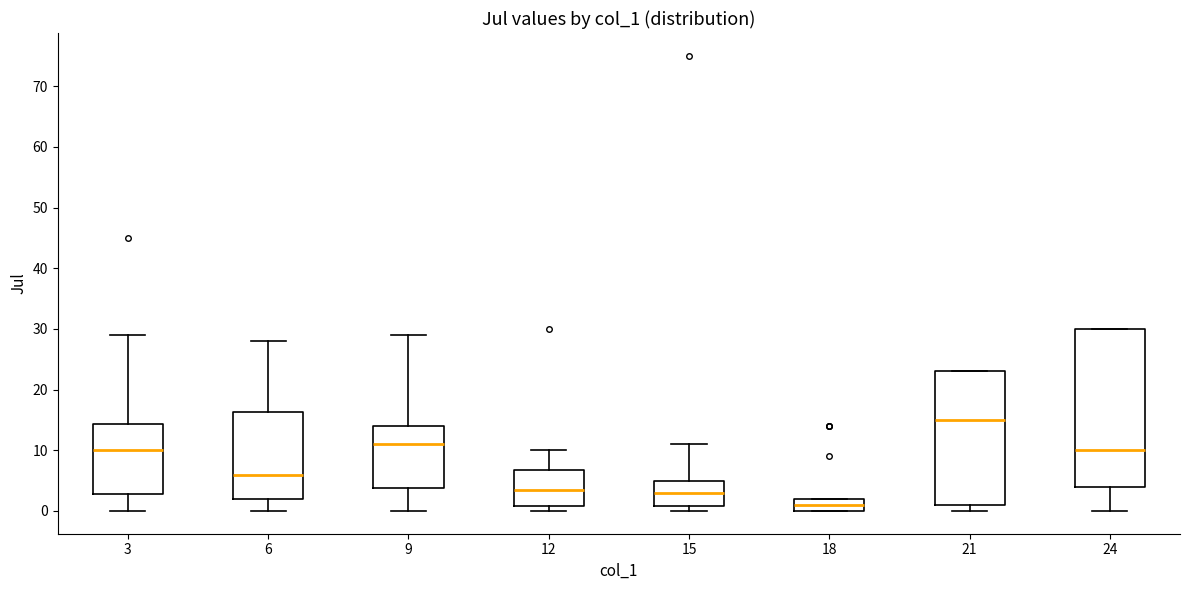

Comparing the boxes themselves (not the whiskers), which one is the tallest?

24